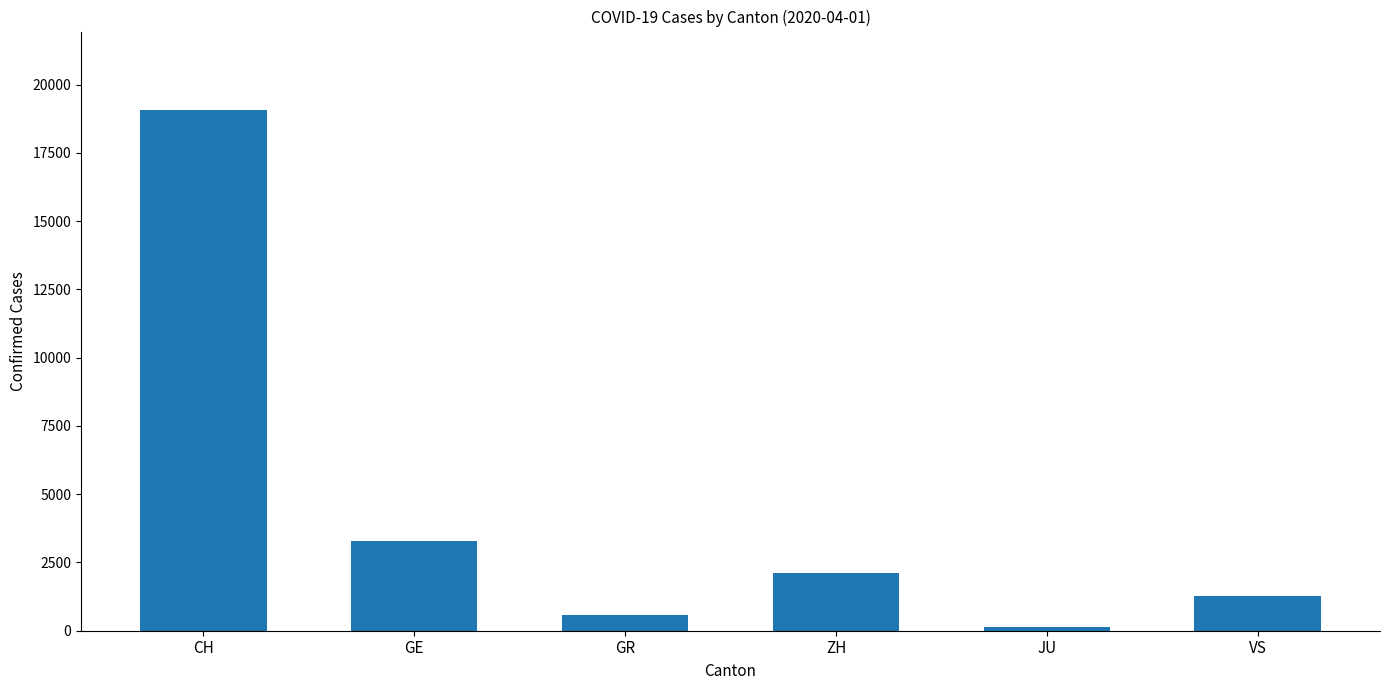

How many bars are there in total?

6